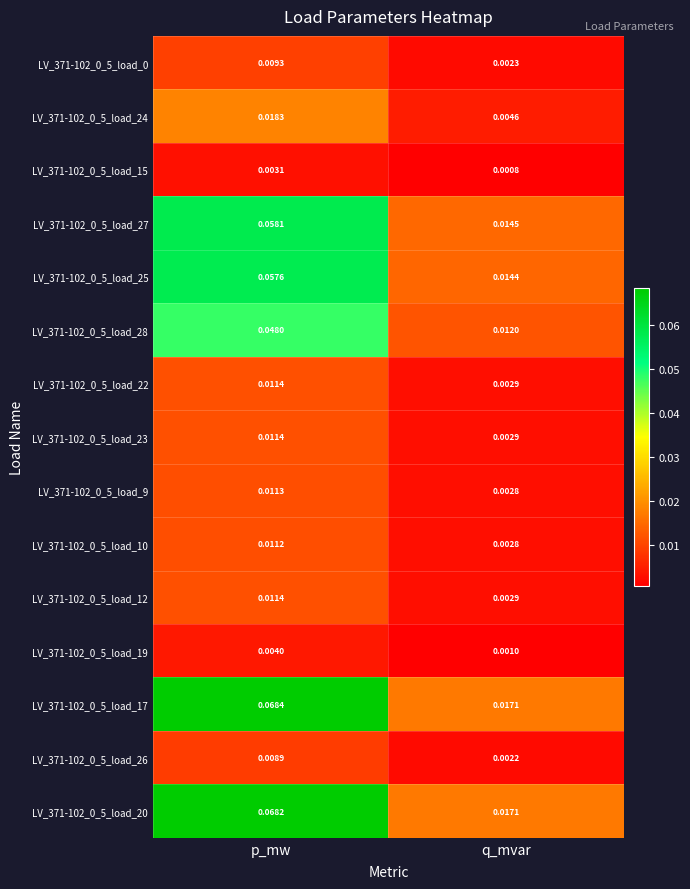

Where is LV_371-102_0_5_load_12 nearest to the value 0?

q_mvar